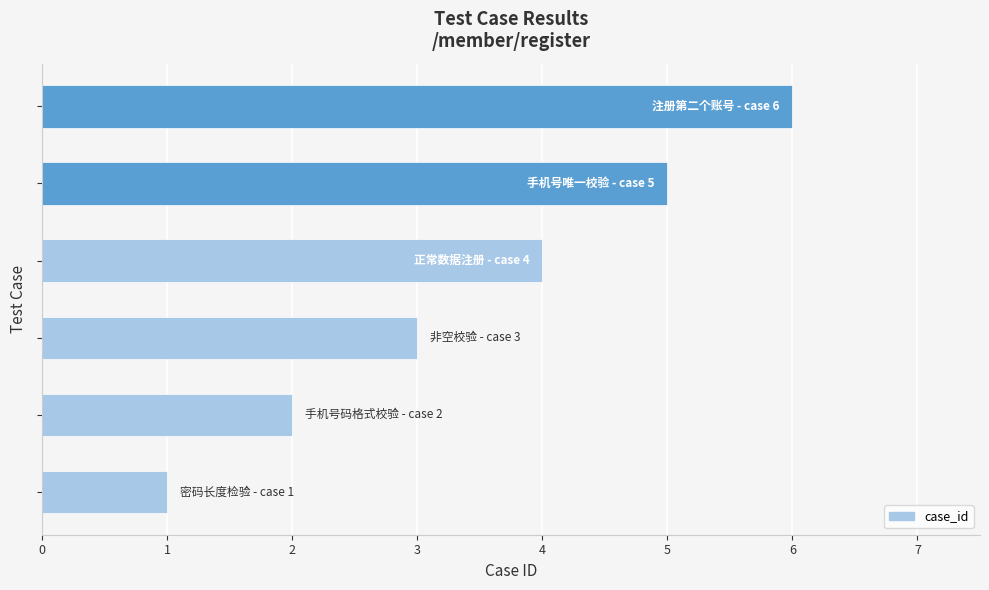

Are the bars grouped side by side (vs. stacked)?

No